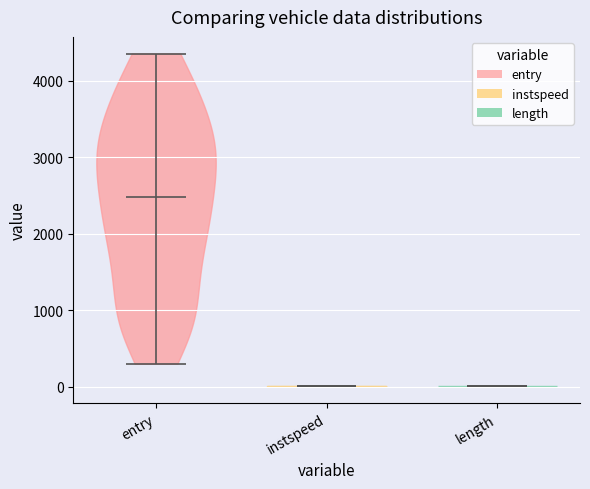

Reading left to right, read every violin against the y-axis: where its median line is, and the lowest and highest points it reaches. The values are not printed on the chart, so give them approximately, as read against the axis.

entry: median line 2500, lowest point 300, highest point 4400
instspeed: median line 0, lowest point 0, highest point 0
length: median line 0, lowest point 0, highest point 0